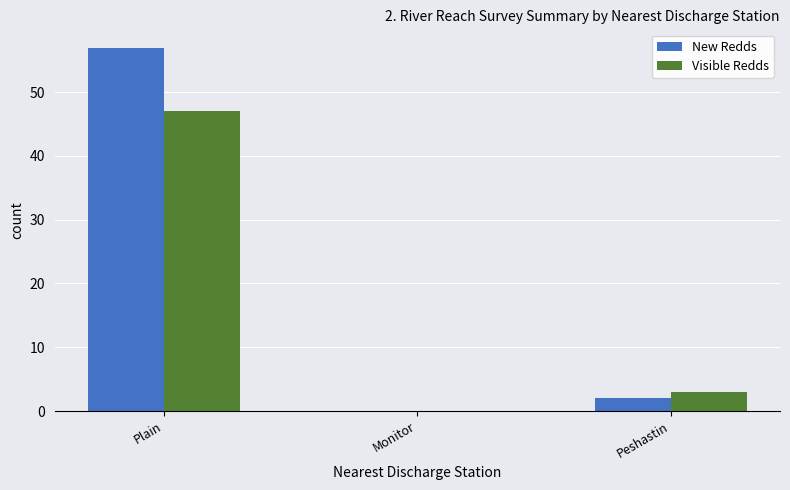

Are the bars grouped side by side (vs. stacked)?

Yes